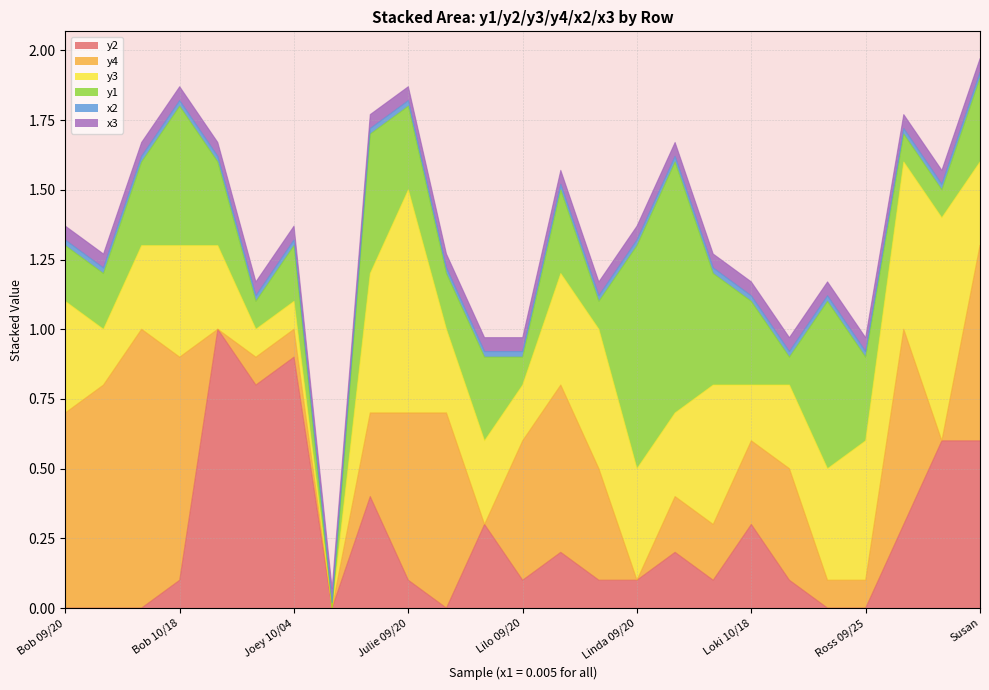

Count the number of data series in this chart.

6